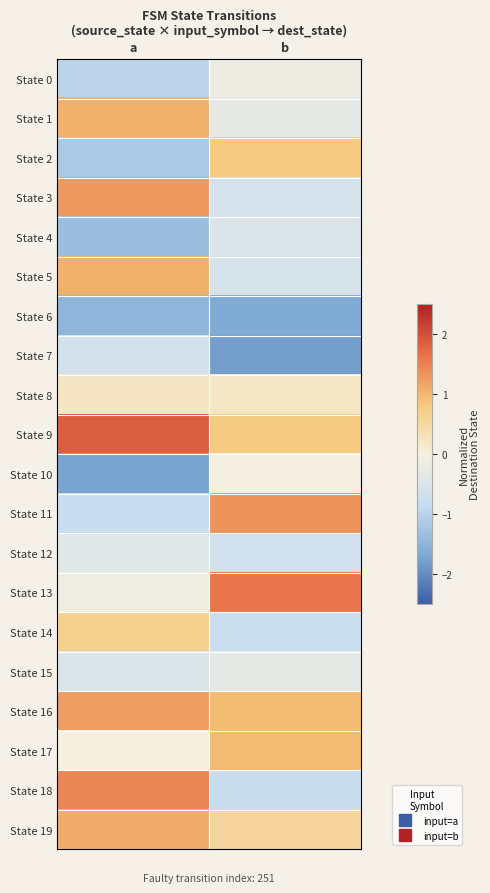

What is the difference between the highest and lowest values at b?

3.4